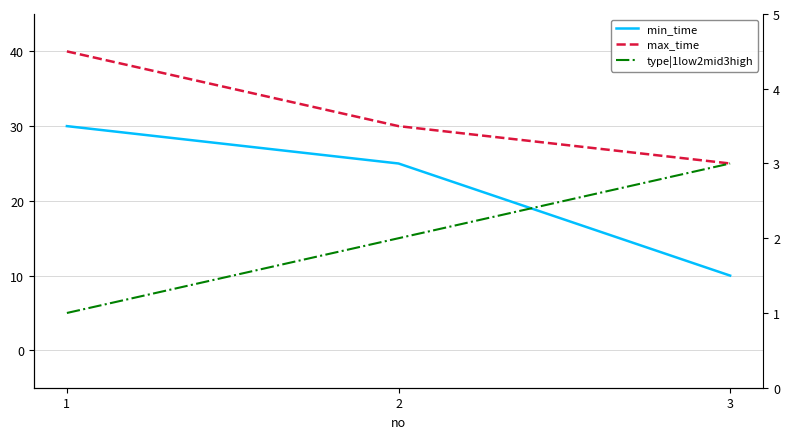

Where is max_time nearest to the value 32?

2